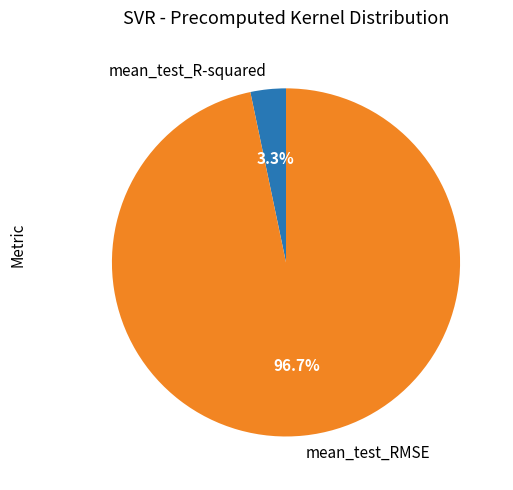

Is there any slice that represents more than half of the pie?

Yes